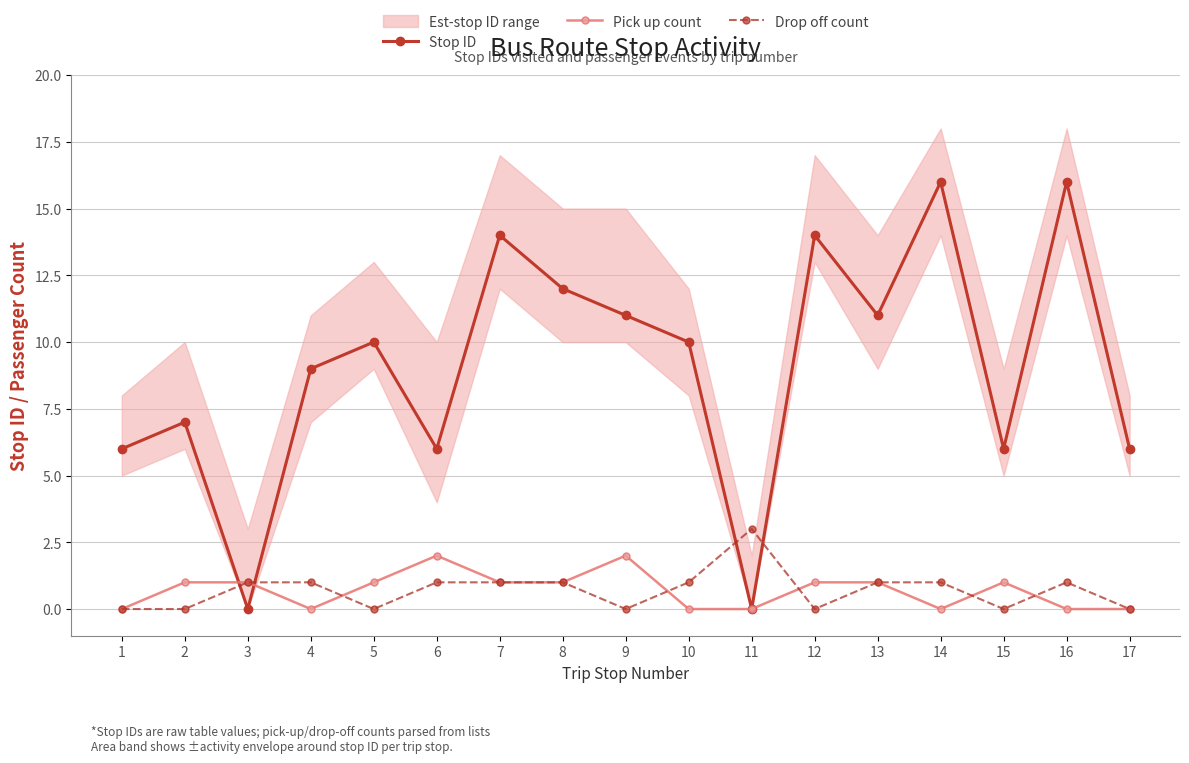

How many lines are shown in the chart?

3